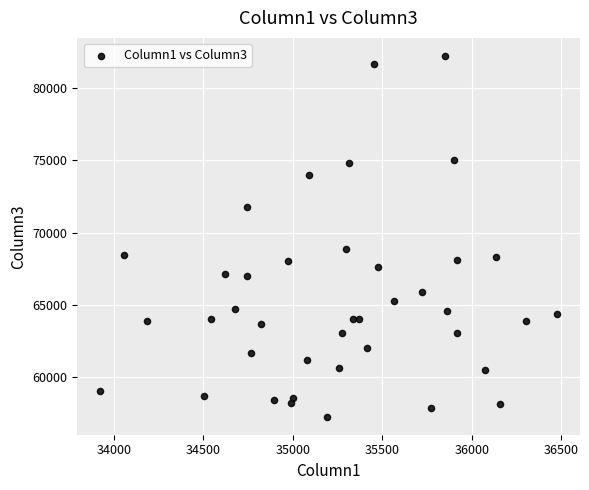

What is the range of Y values (max minus min)?

24920